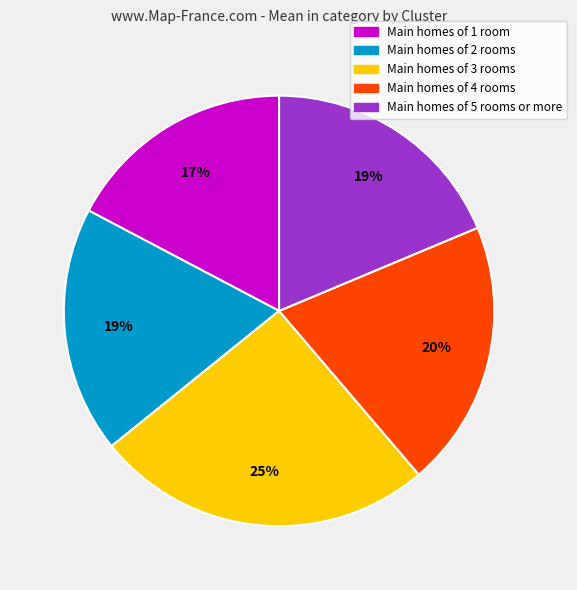

Does any single category account for the majority?

No